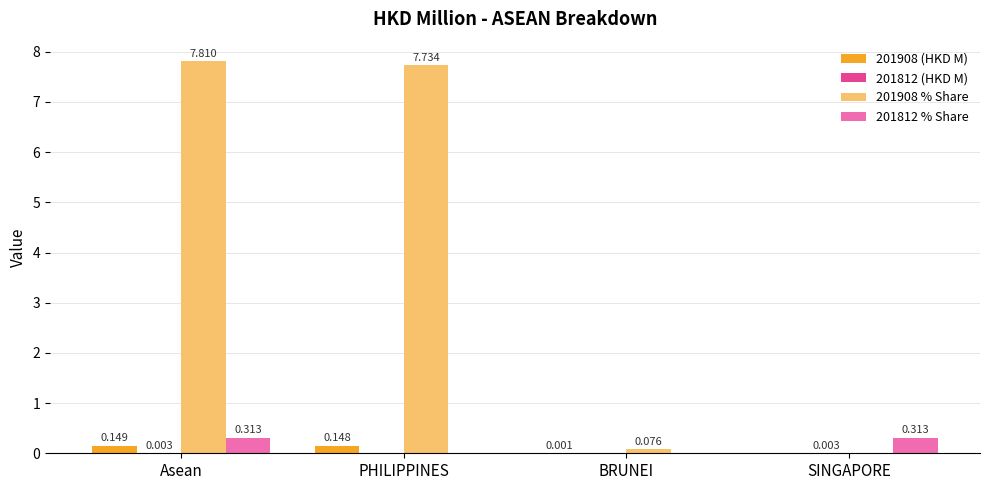

At which category is the sum across all series the highest?

Asean